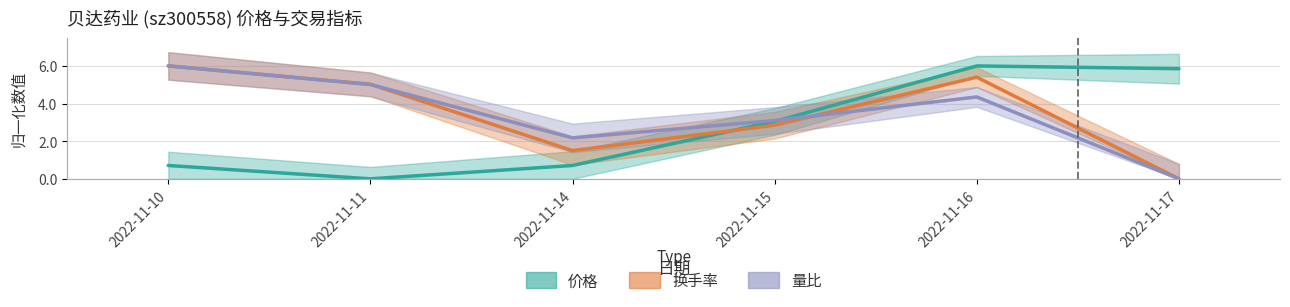

True or false: 换手率 has a value of 2.6 at 2022-11-11.

False